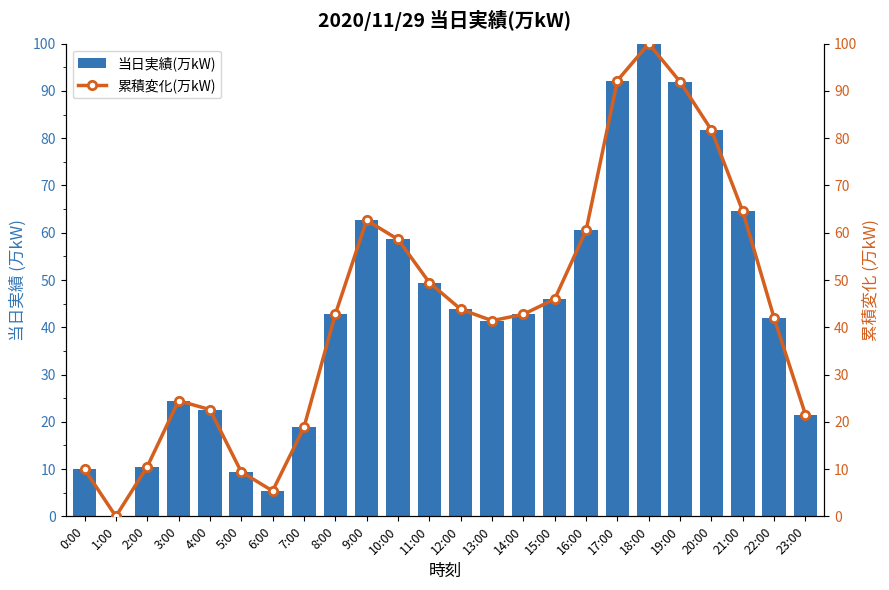

What is the approximate value of 当日実績(万kW) at 16:00?

60.5